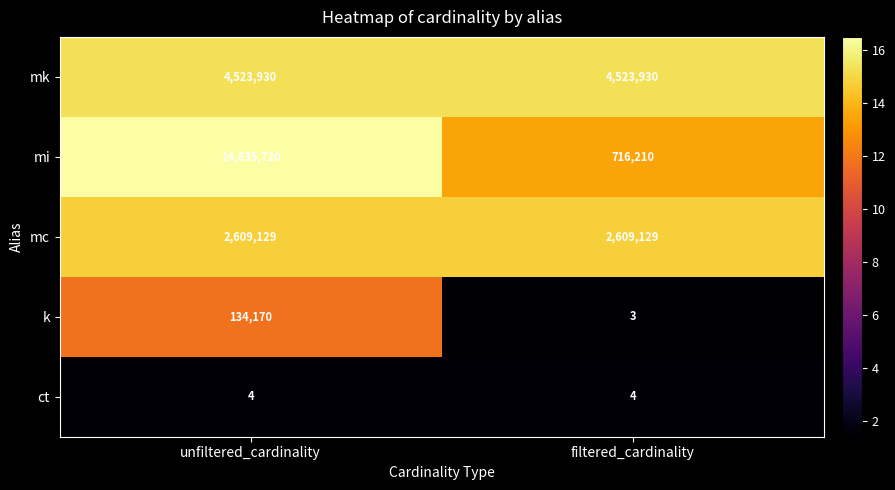

What is the sum of all mc values?

5218258